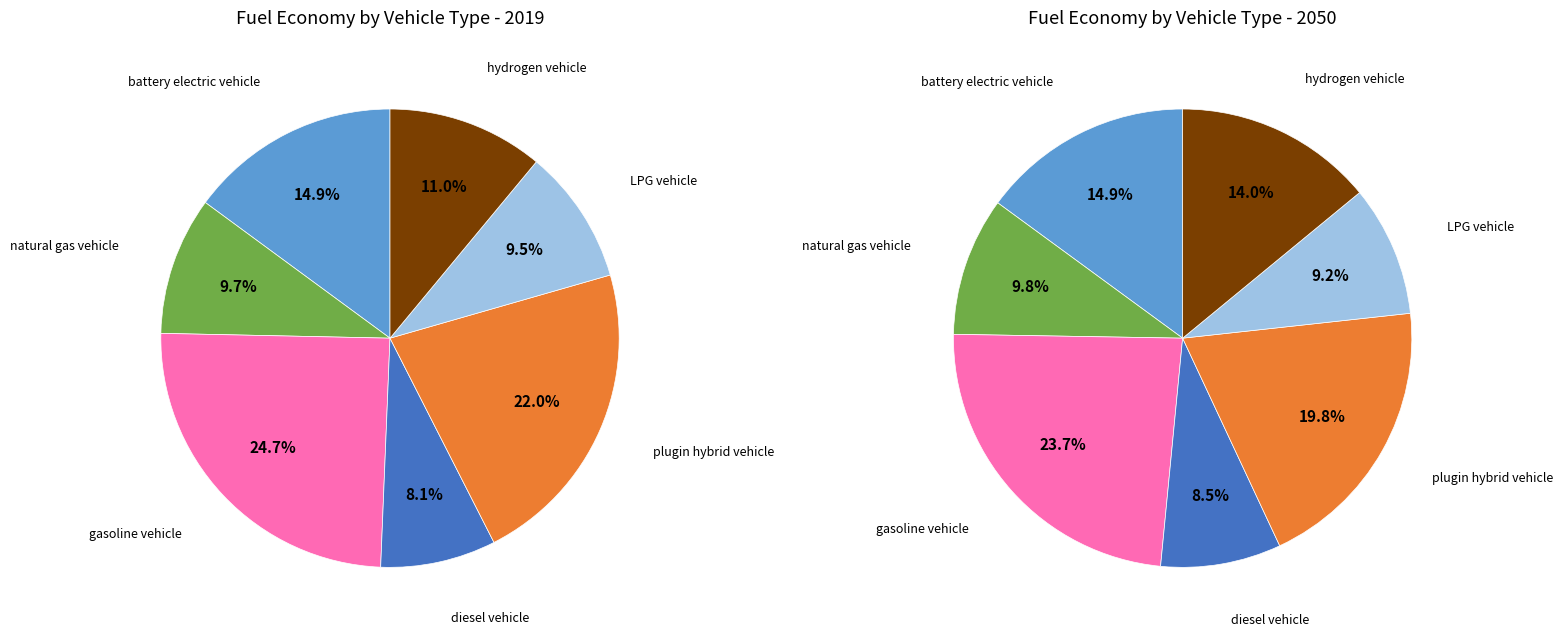

How much of the chart is everything except 6?

89.0%